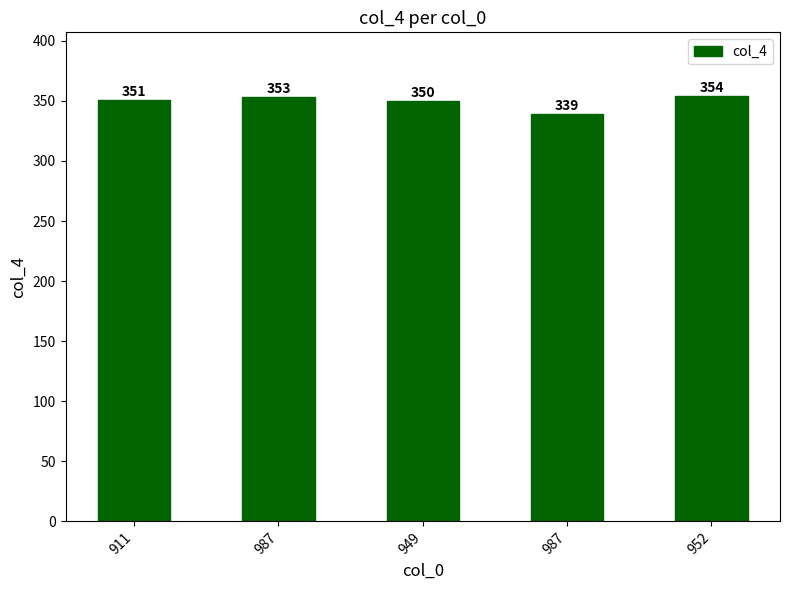

What is the difference between the second highest and second lowest values?

3